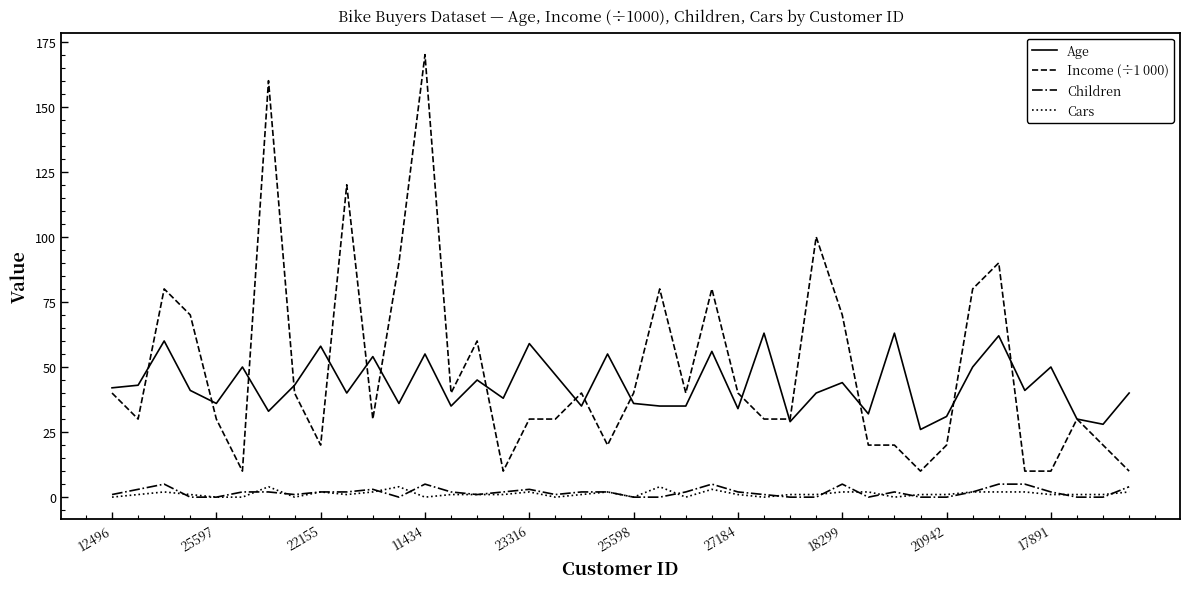

True or false: Age and Children cross at least once.

False